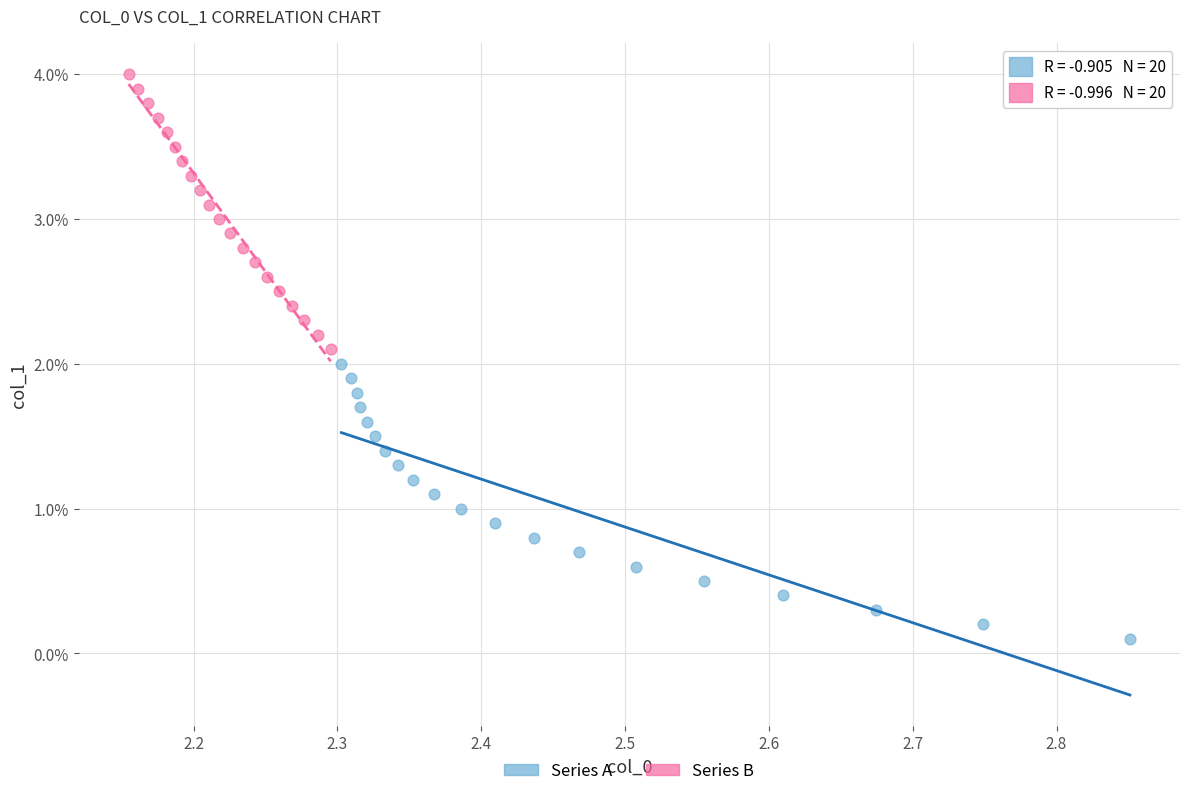

What are all the series names shown in the legend?

Series A, Series B